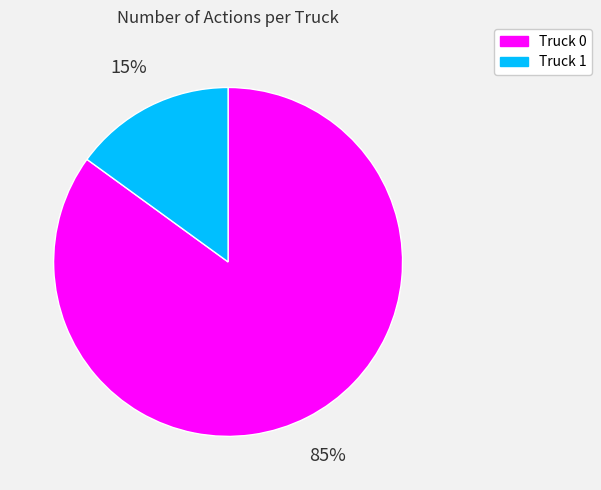

Which slice represents more than half of the pie?

Truck 0